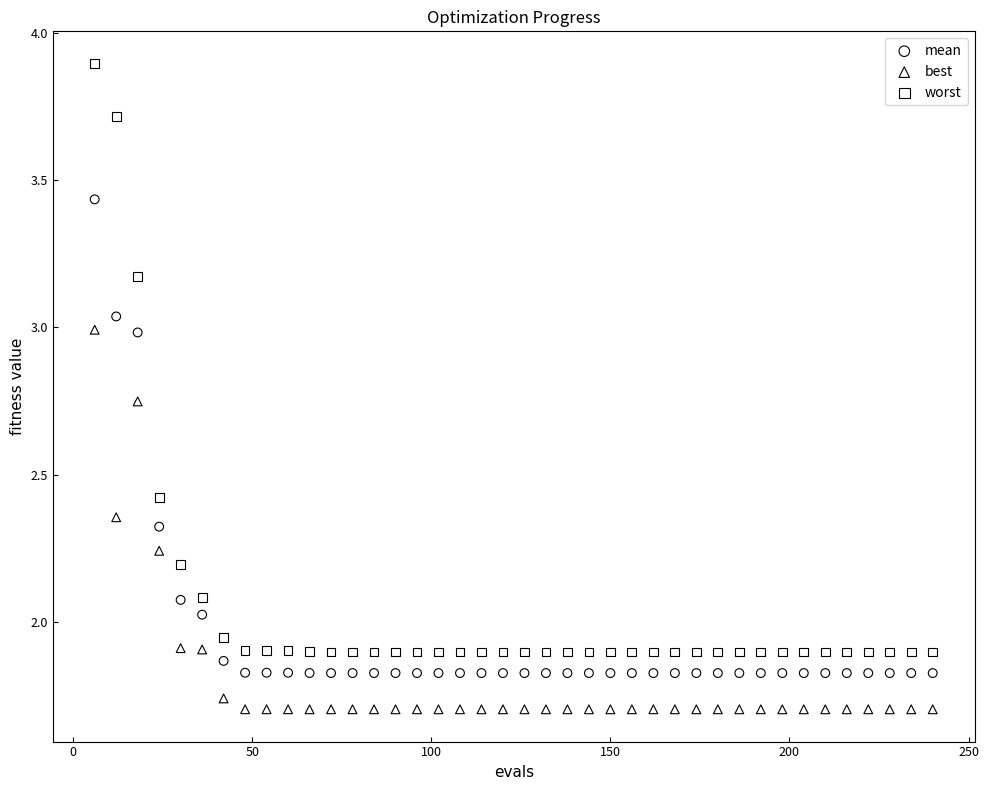

Which series contains the highest Y value?

worst